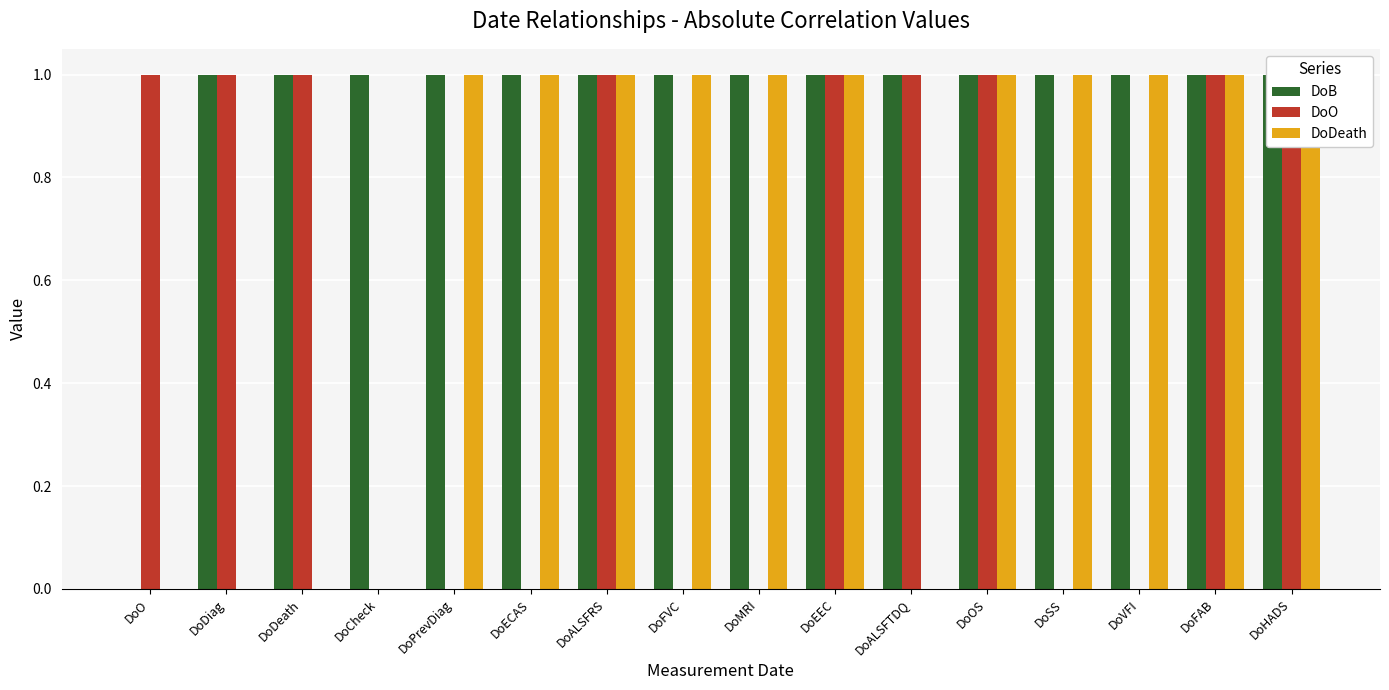

Does the chart contain stacked bars?

No